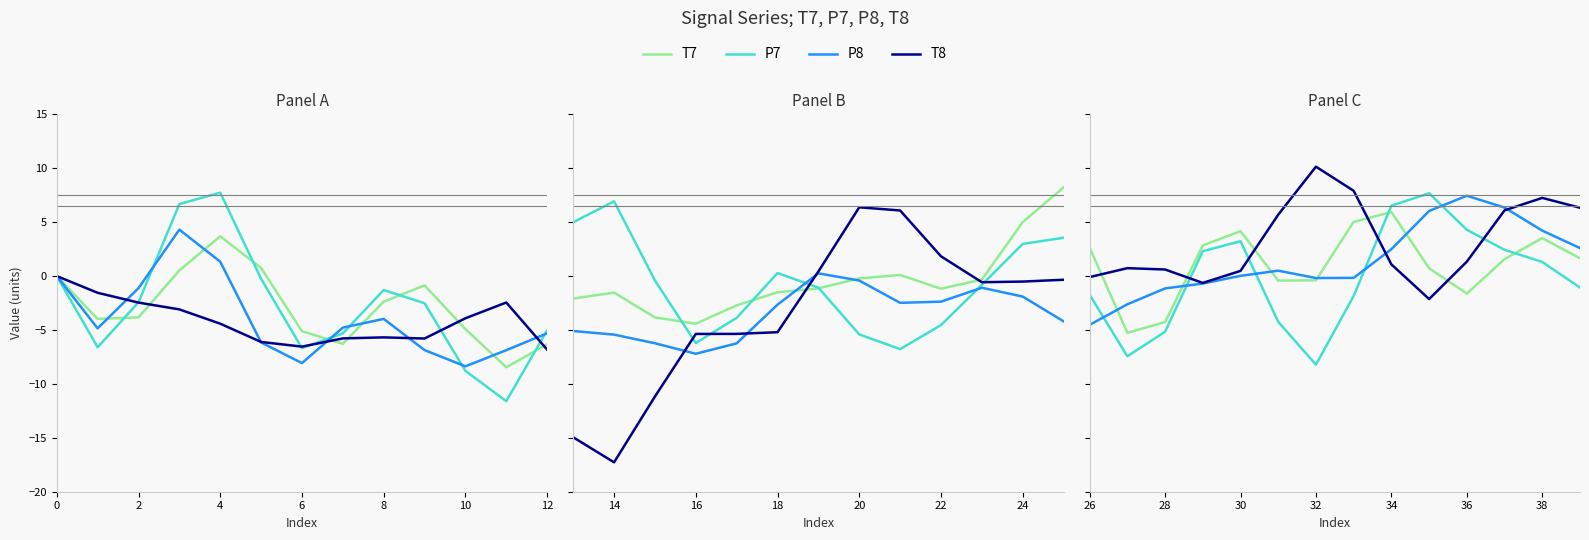

Which series ends up on top after the final intersection of P7 and T7?

T7